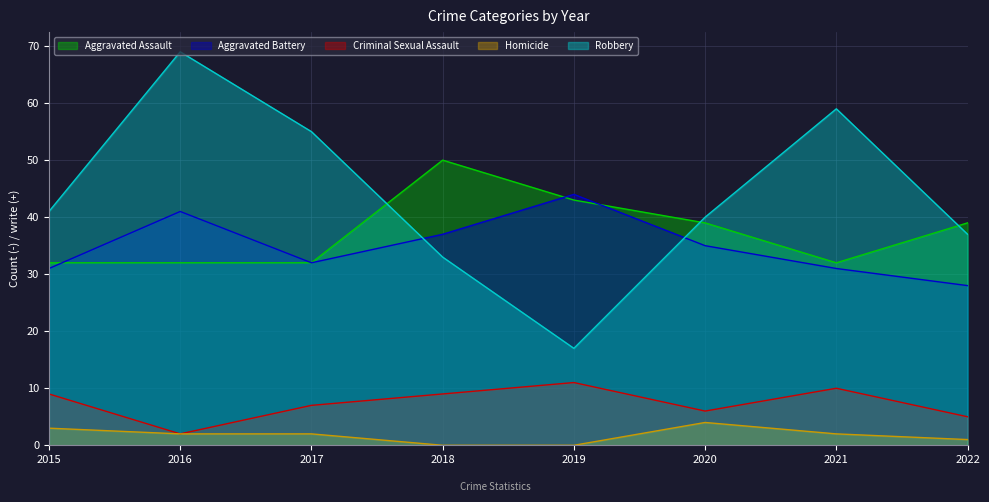

Which label corresponds to the largest value in the chart?

2016